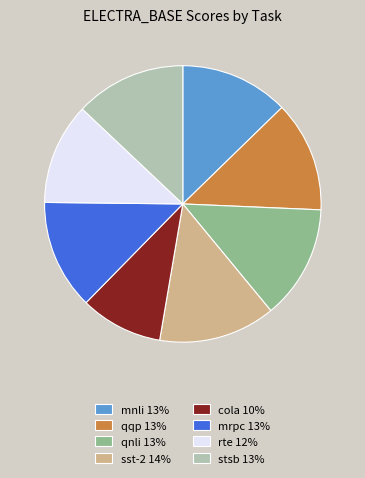

How many segments does this pie chart have?

8